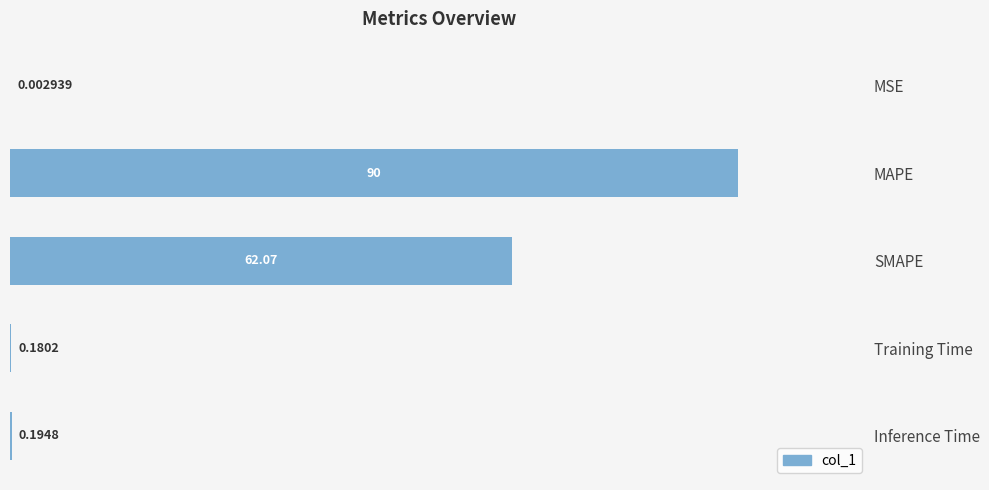

What is the sum of the values at Training Time and MAPE?

90.2